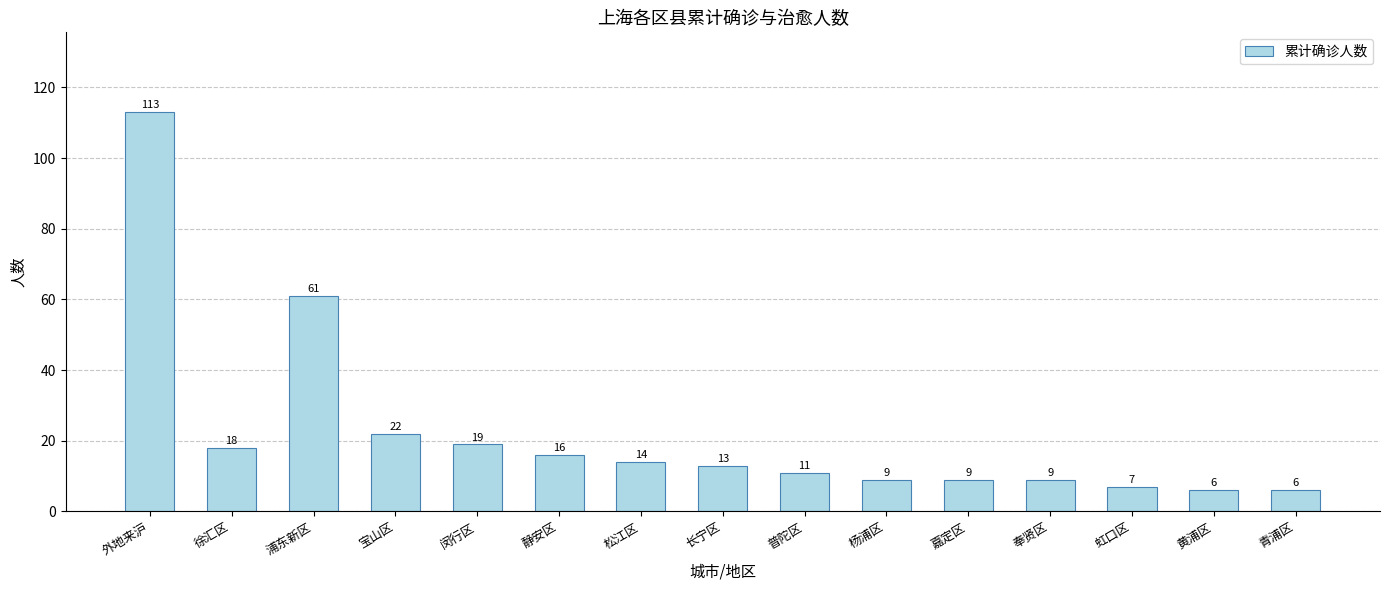

What is the change in value from 浦东新区 to 闵行区?

-42